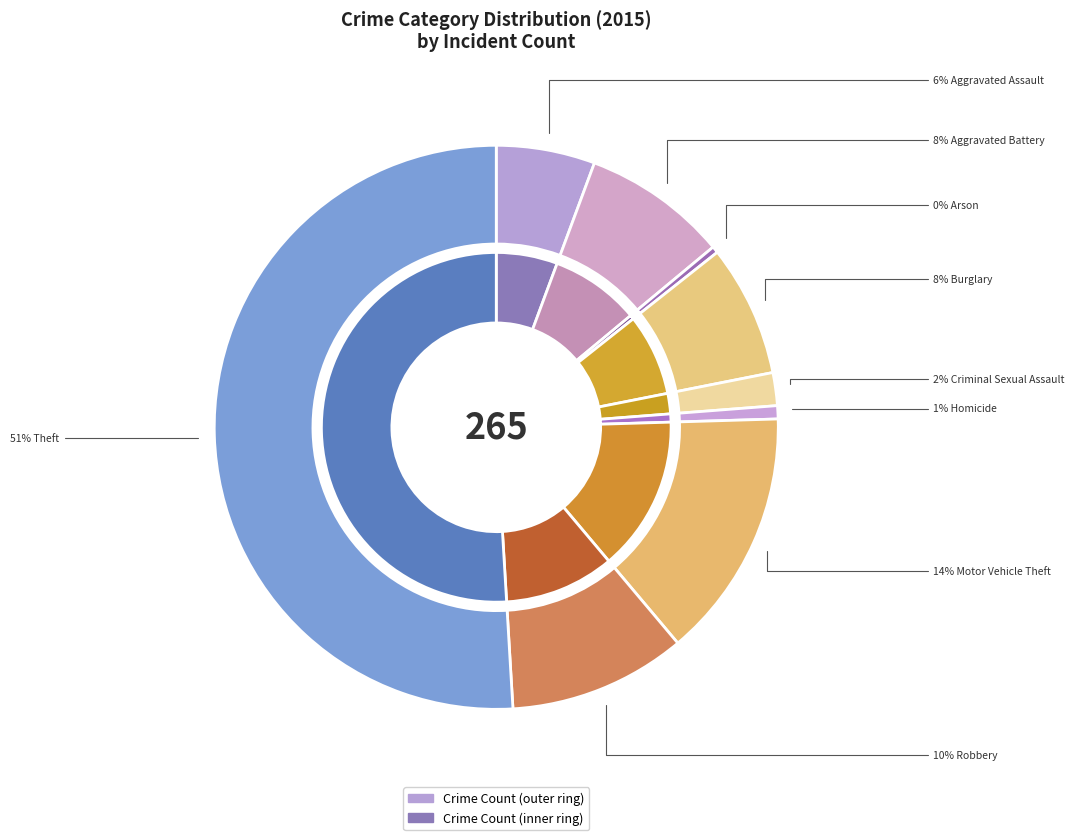

How many slices are in this pie chart?

9